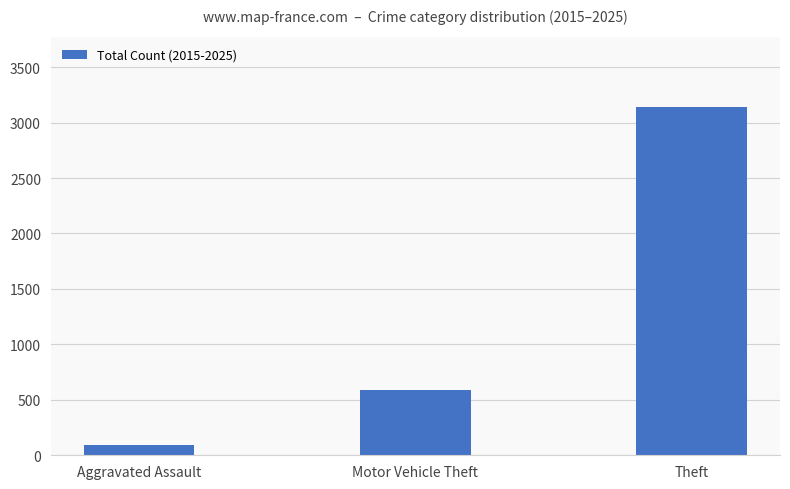

How many values are between 89 and 3140?

3